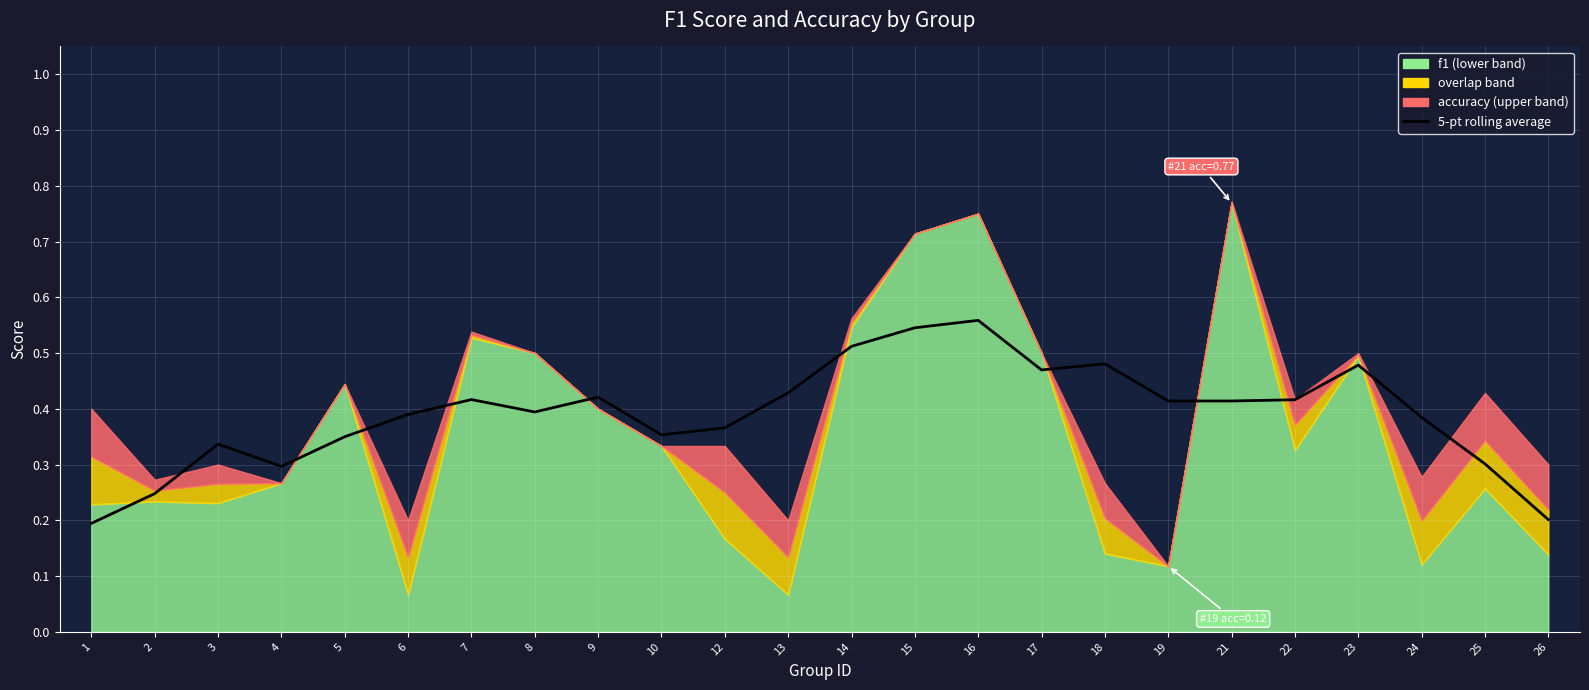

Between 12 and 15, which is larger?

15